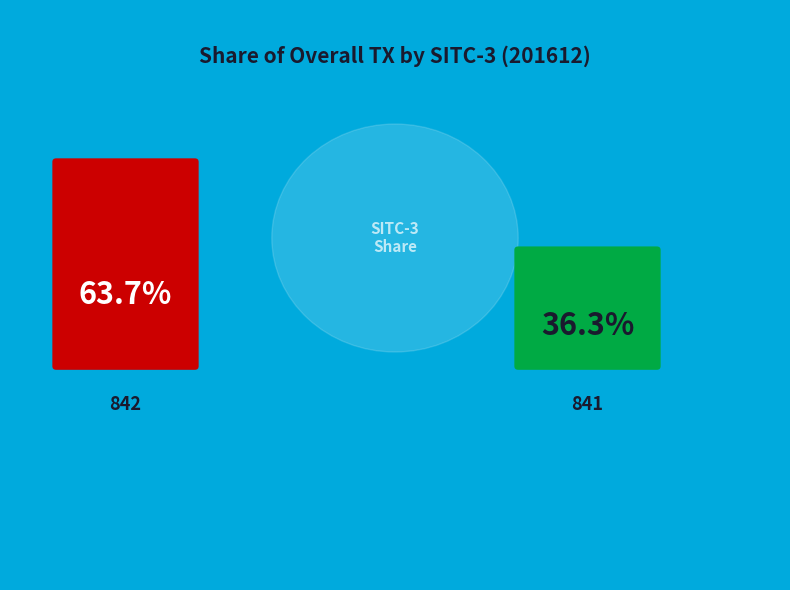

What percentage is the 841 slice, to the nearest percent?

36%